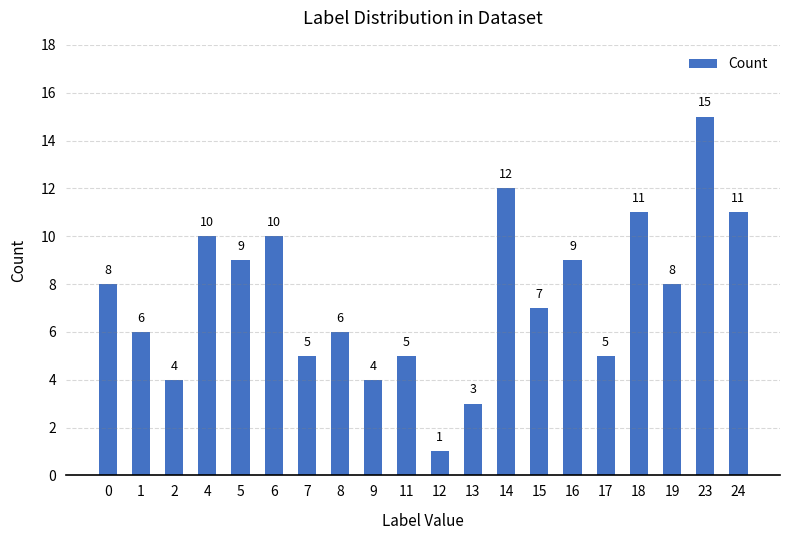

The chart shows a value of 4 at 8. True or false?

False